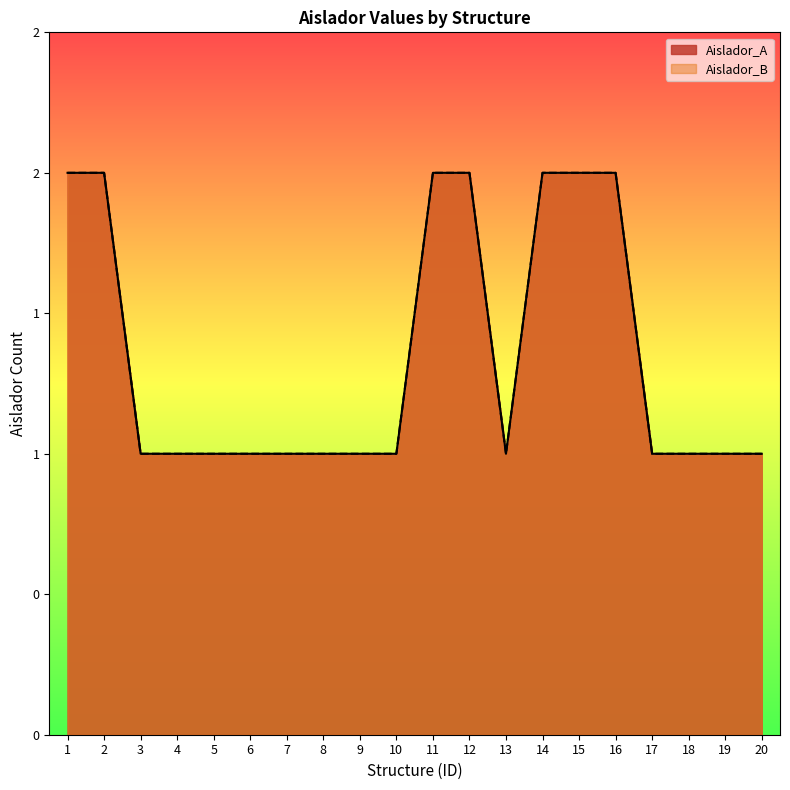

How many data points does each series have?

20